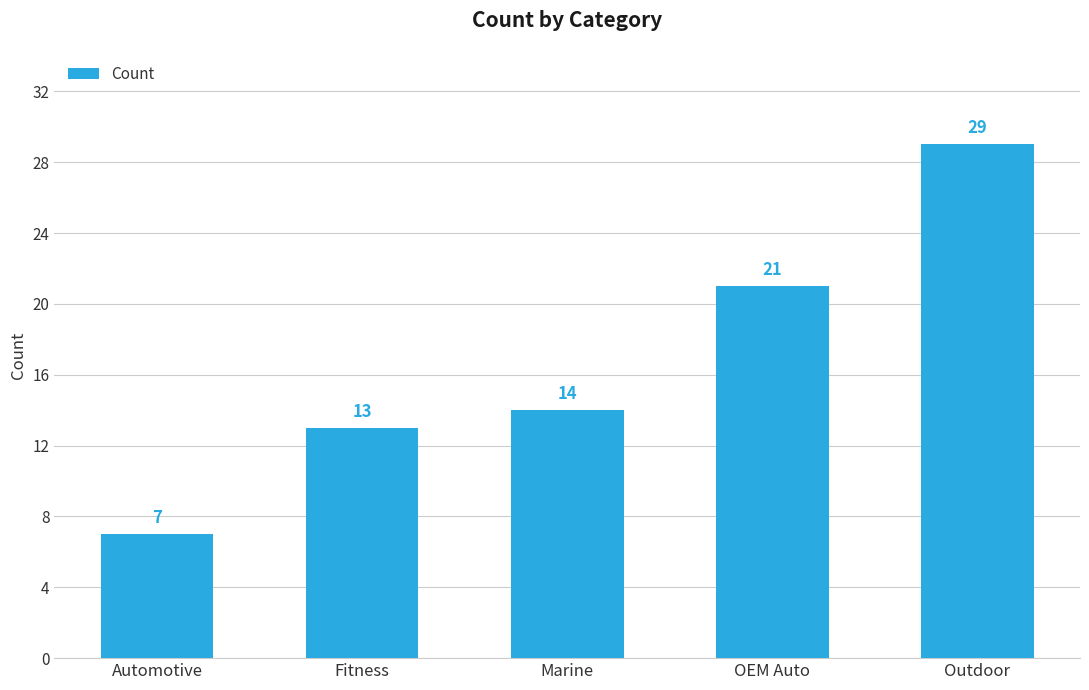

Reading left to right, extract all data points from this chart.

Automotive=7	Fitness=13	Marine=14	OEM Auto=21	Outdoor=29